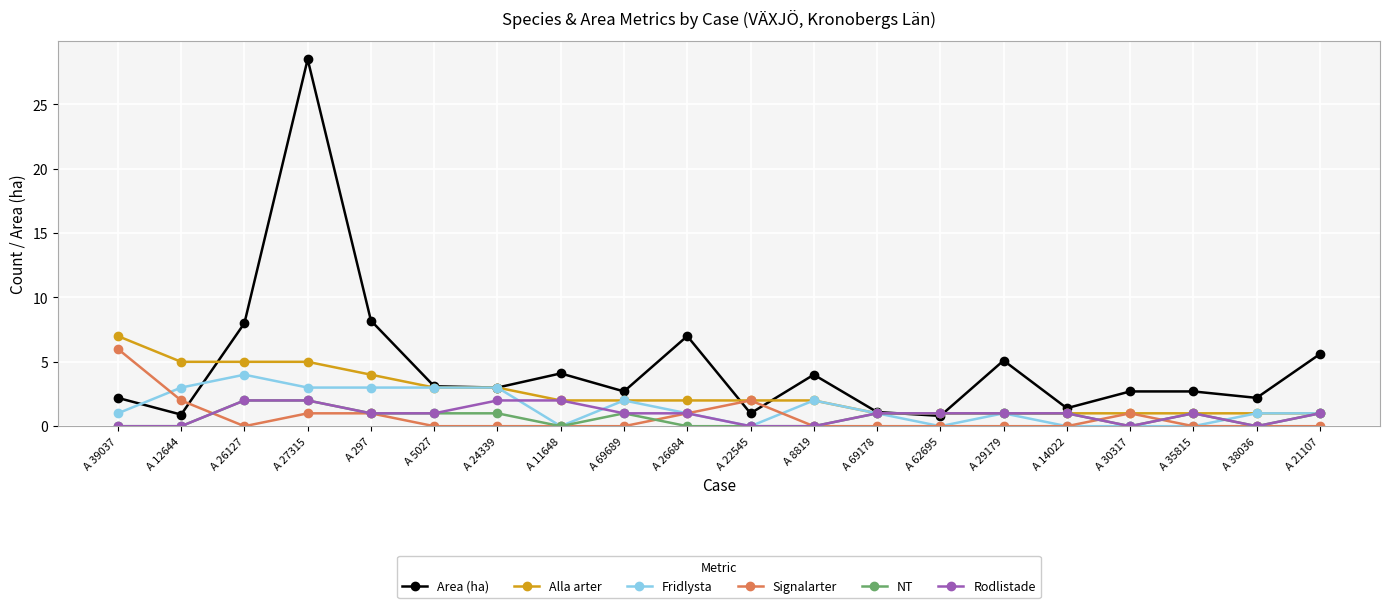

Which series has the widest spread of values?

Area (ha)